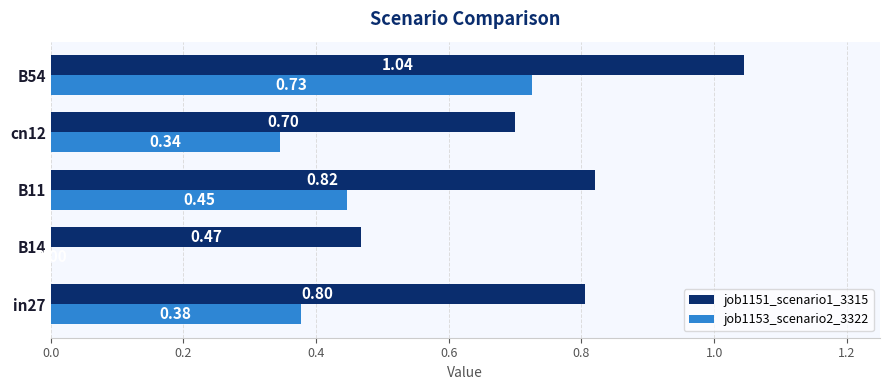

Which series has the largest total across all categories?

job1151_scenario1_3315